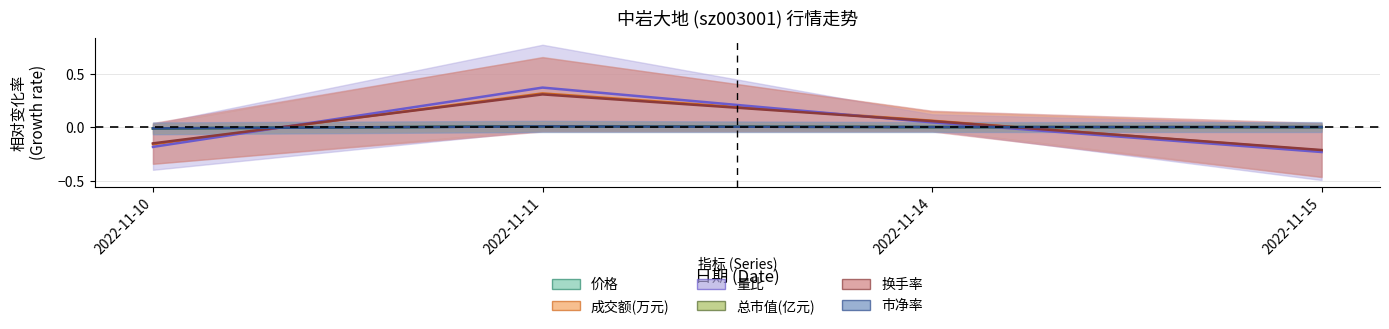

What is the spread (max minus min) of values at 2022-11-11?

0.4